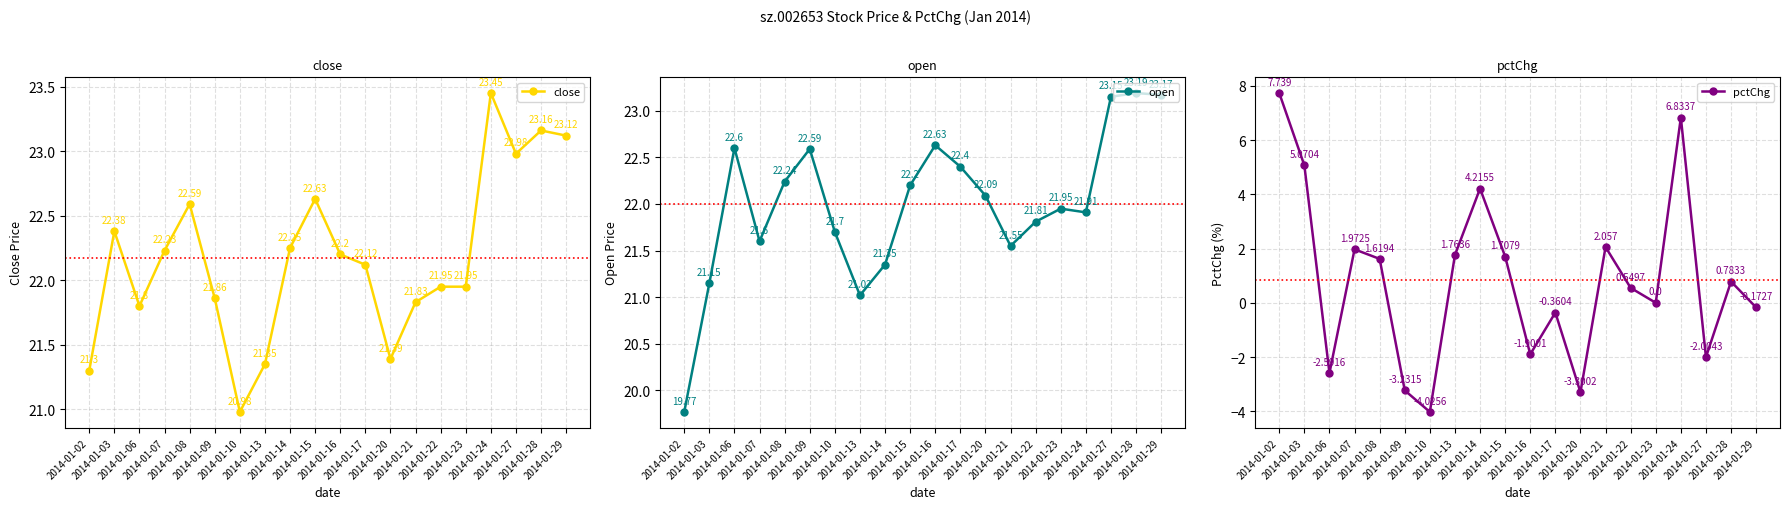

How many positive values does the pctChg series have?

11